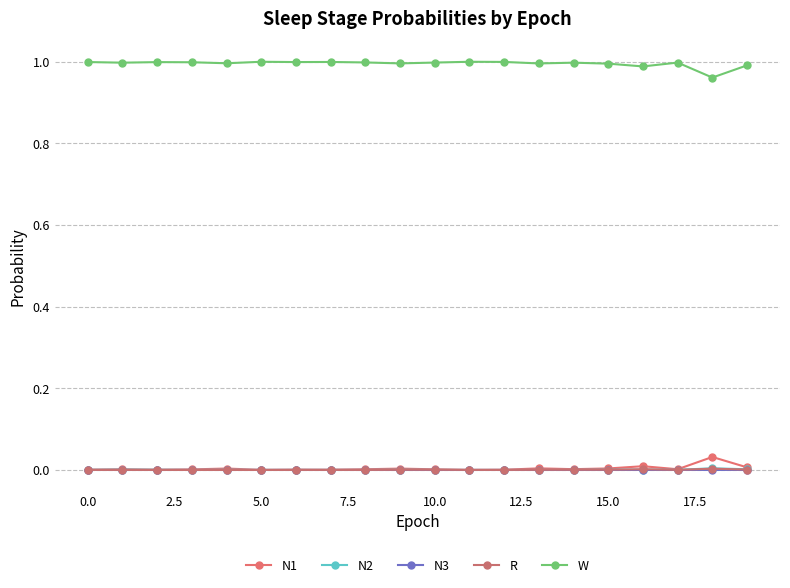

How many lines are shown in the chart?

5